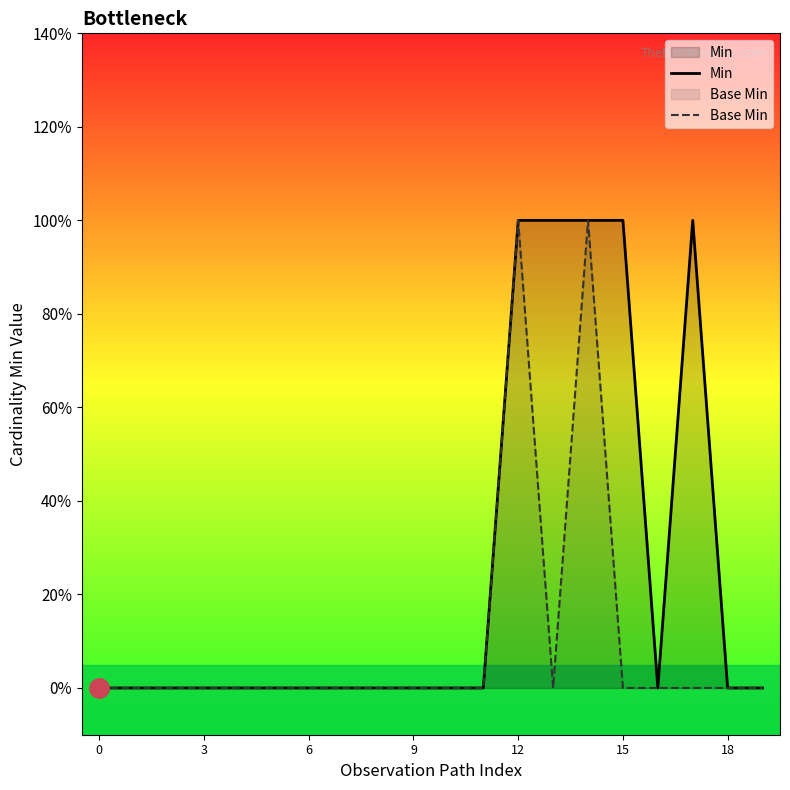

Count the Min values in the range 0 to 1.

20